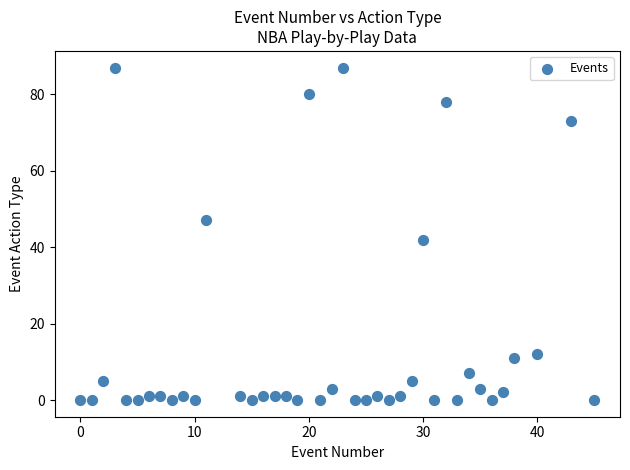

What is the range of Y values (max minus min)?

87